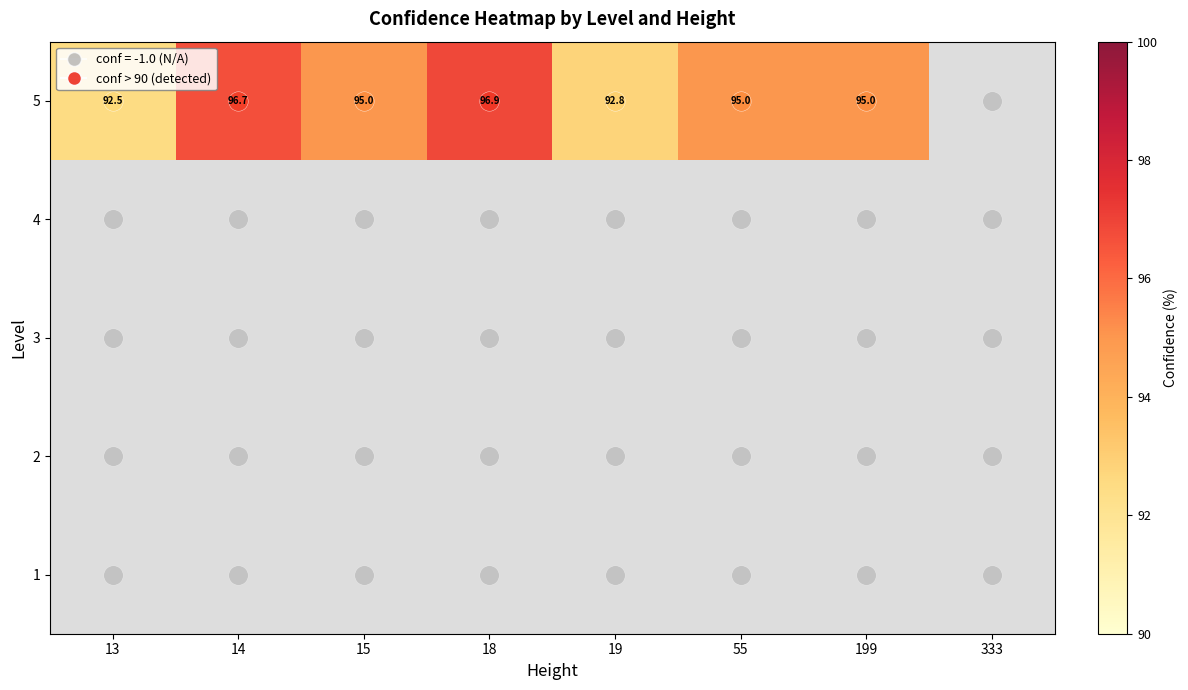

Reading left to right, extract all data points from this chart.

1: -1.0	-1.0	-1.0	-1.0	-1.0	-1.0	-1.0	-1.0
2: -1.0	-1.0	-1.0	-1.0	-1.0	-1.0	-1.0	-1.0
3: -1.0	-1.0	-1.0	-1.0	-1.0	-1.0	-1.0	-1.0
4: -1.0	-1.0	-1.0	-1.0	-1.0	-1.0	-1.0	-1.0
5: 92.5	96.7	95.0	96.9	92.8	95.0	95.0	-1.0